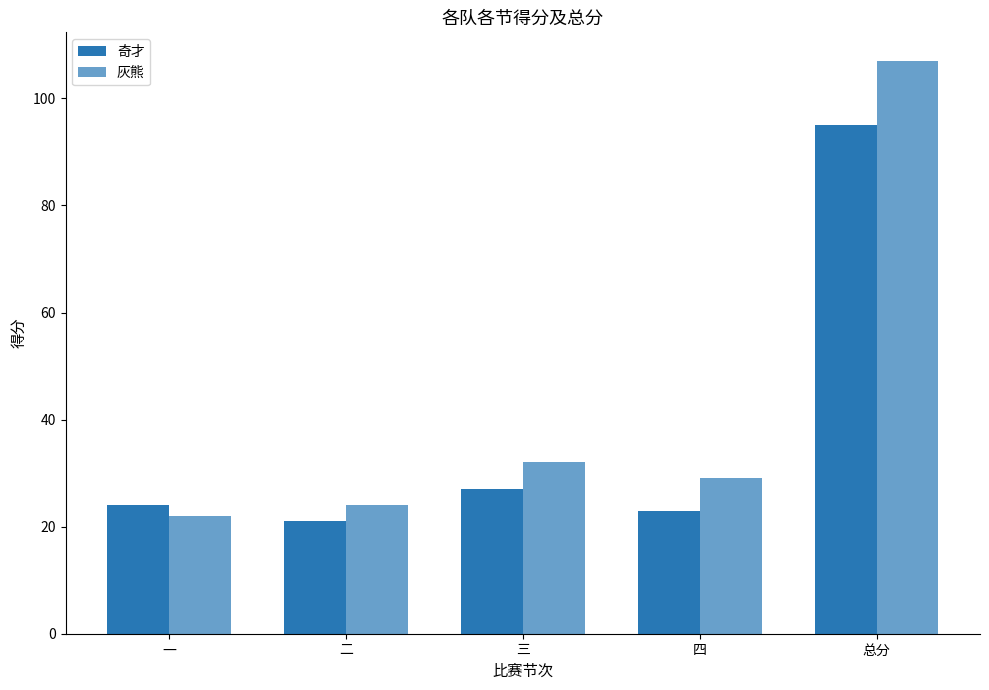

Rank the series by their average value, from lowest to highest.

奇才, 灰熊